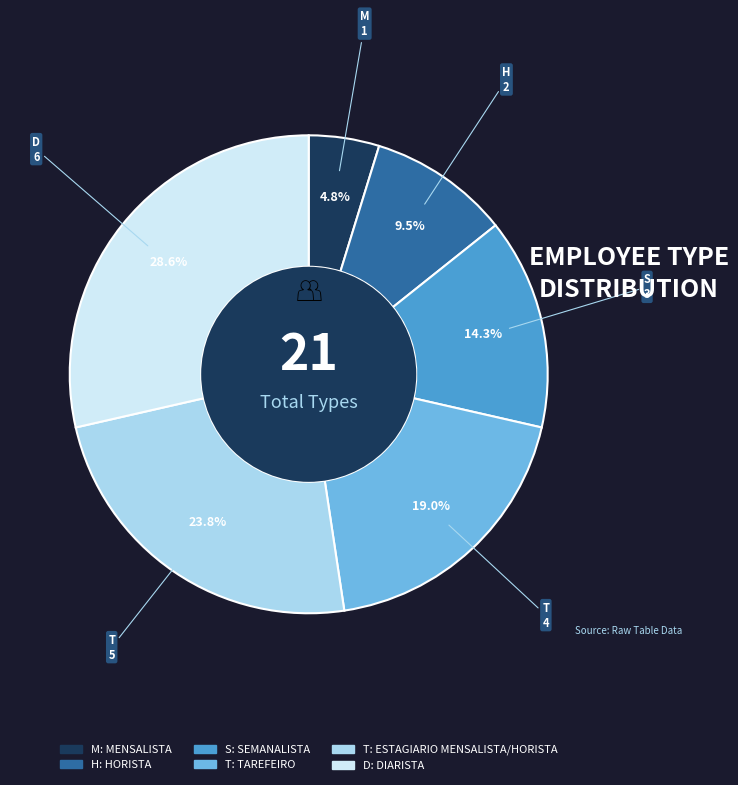

Is there any slice that represents more than half of the pie?

No